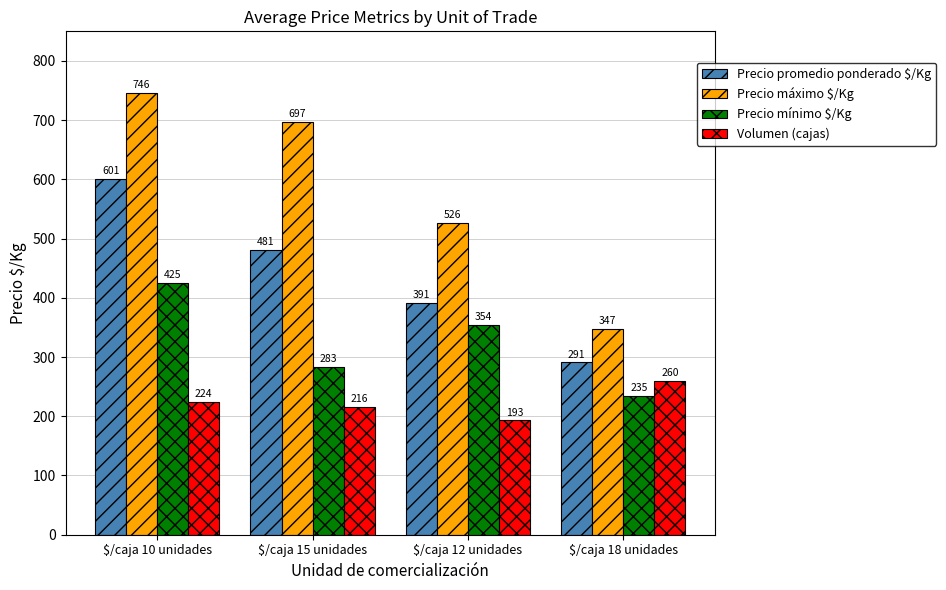

What is the difference between the maximum and minimum values in the Volumen (cajas) series?

67